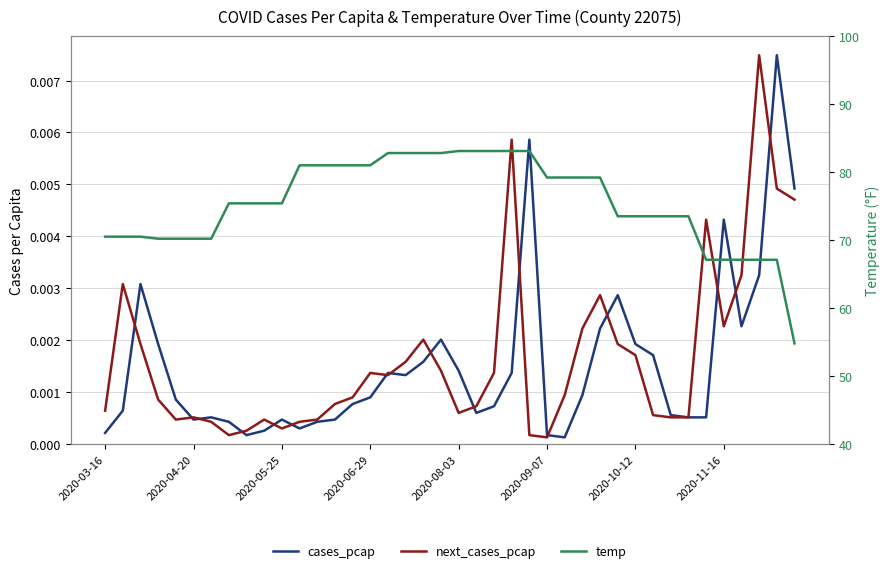

What is the sum of all next_cases_pcap values?

0.1